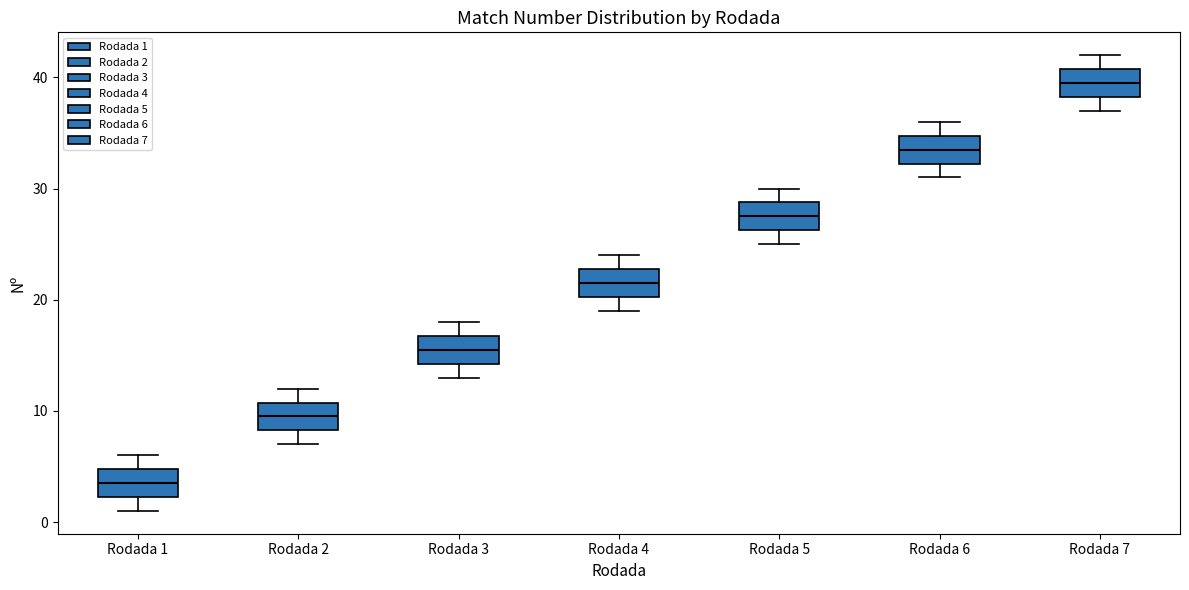

Reading left to right, transcribe this box plot: for each box, give where its median line is, the range the box spans, and where its two whiskers end, as read against the y-axis. The values are not printed on the chart, so give them approximately, as read against the axis.

Rodada 1: median 4, box 2 to 5, whiskers 1 to 6
Rodada 2: median 10, box 8 to 11, whiskers 7 to 12
Rodada 3: median 16, box 14 to 17, whiskers 13 to 18
Rodada 4: median 22, box 20 to 23, whiskers 19 to 24
Rodada 5: median 28, box 26 to 29, whiskers 25 to 30
Rodada 6: median 34, box 32 to 35, whiskers 31 to 36
Rodada 7: median 40, box 38 to 41, whiskers 37 to 42